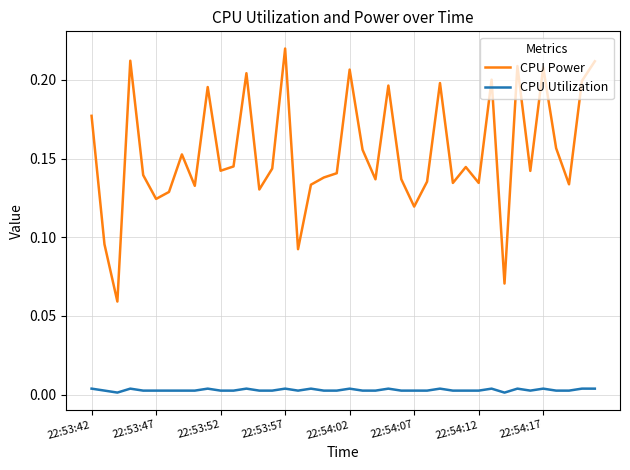

Which series has the largest total across all categories?

CPU Power